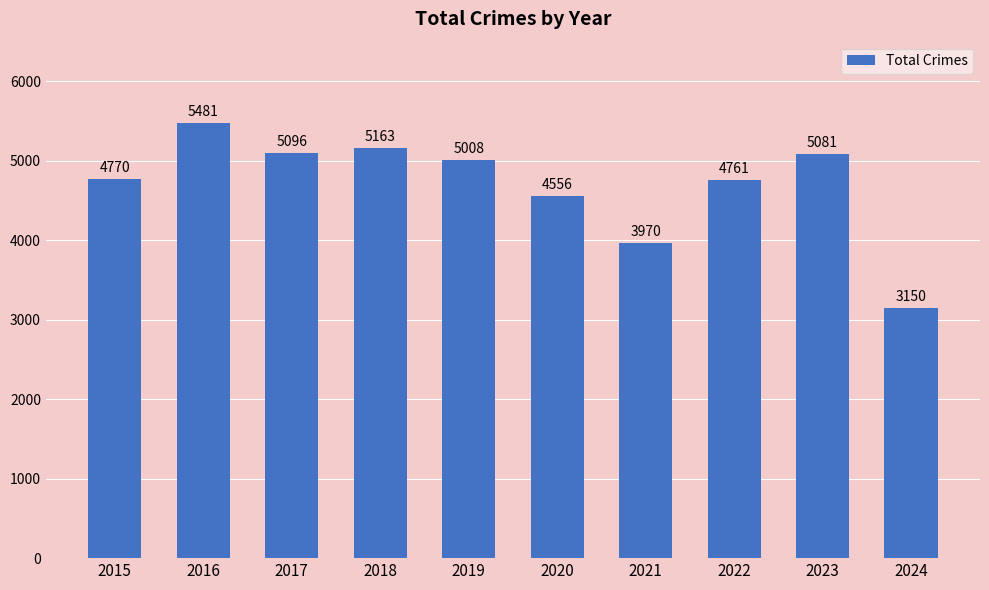

Reading left to right, list all the values displayed in this chart.

4770	5481	5096	5163	5008	4556	3970	4761	5081	3150